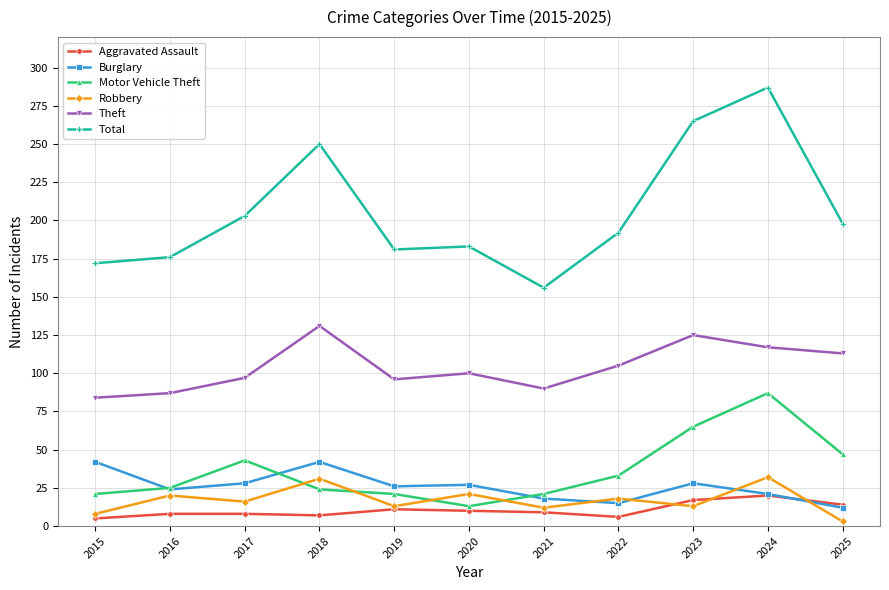

Rank the series at 2015 from lowest to highest value.

Aggravated Assault, Robbery, Motor Vehicle Theft, Burglary, Theft, Total